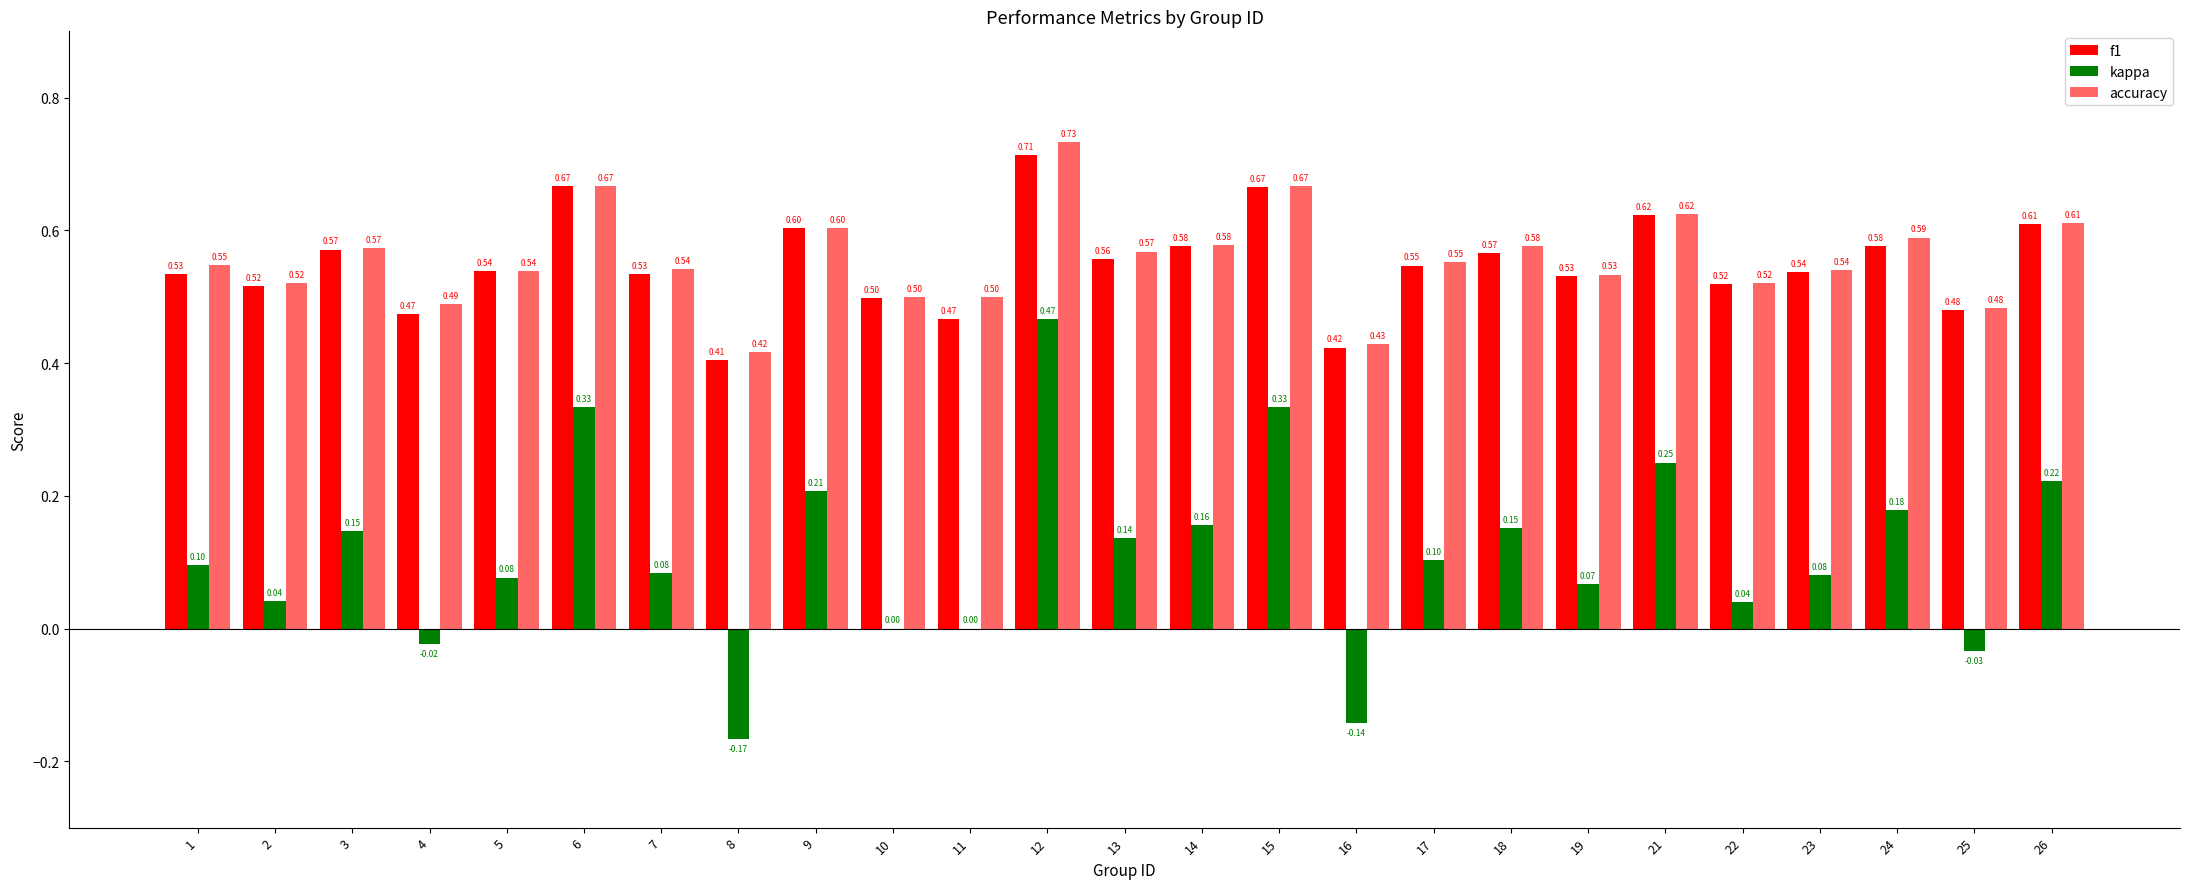

What is the highest value of the accuracy series?

0.7